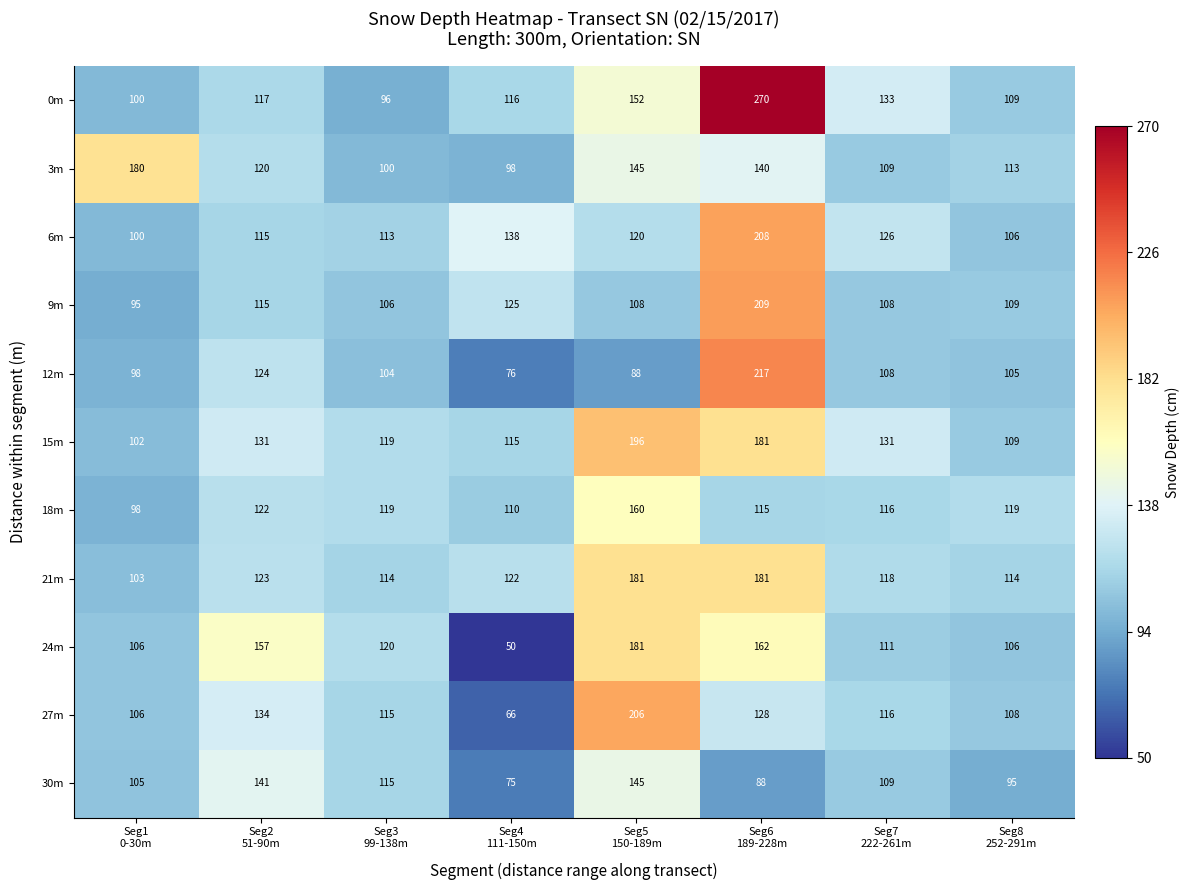

How many data points does each series have?

8